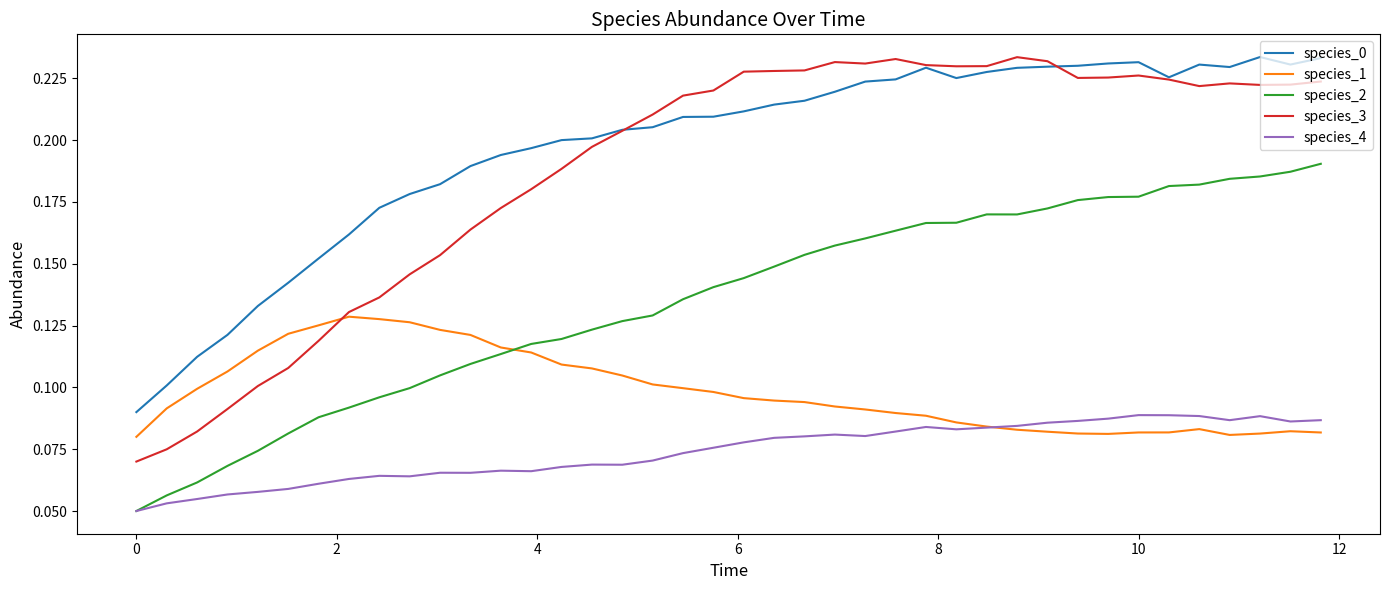

Which series has the widest spread of values?

species_3